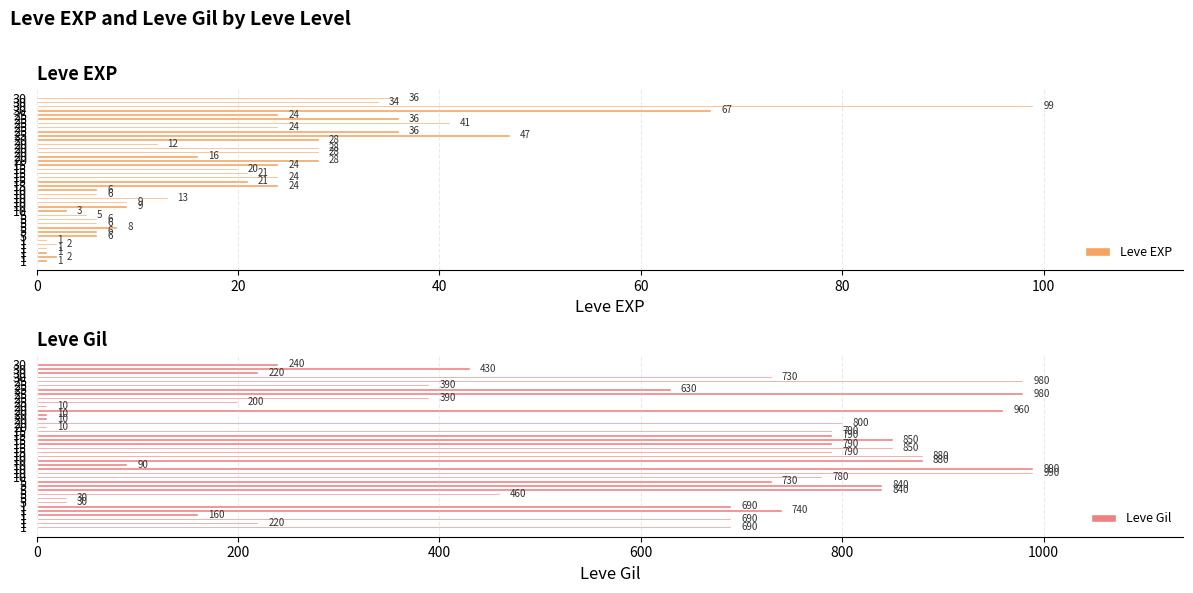

Is it true that Leve EXP equals 67 at 30?

True